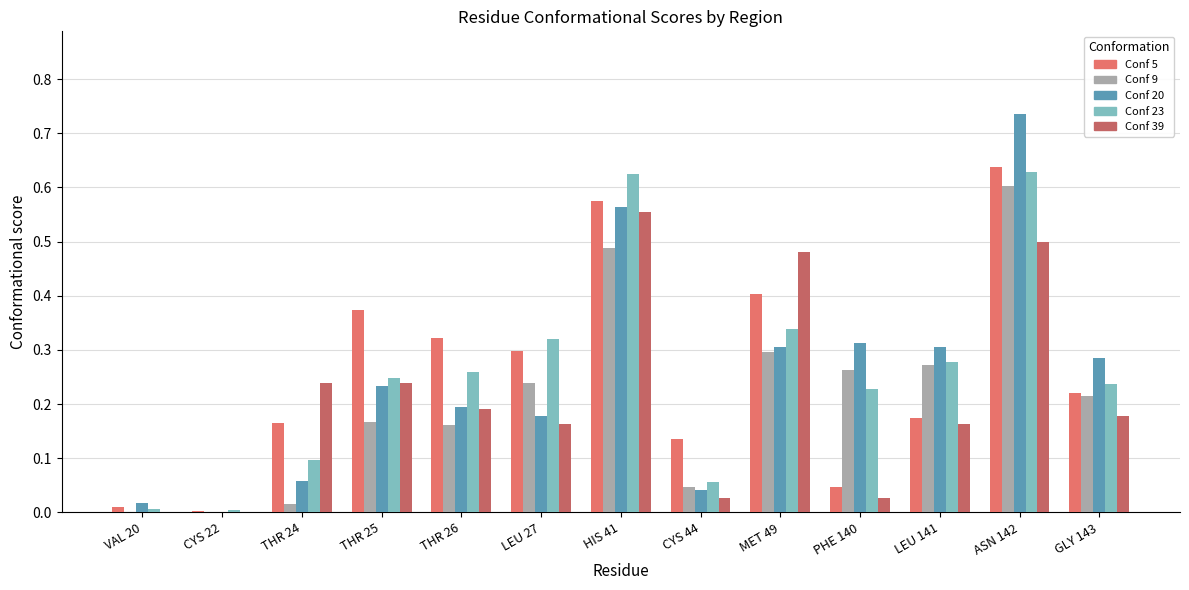

Is the value of Conf 5 at CYS 44 greater than the value of Conf 23 at ASN 142?

No